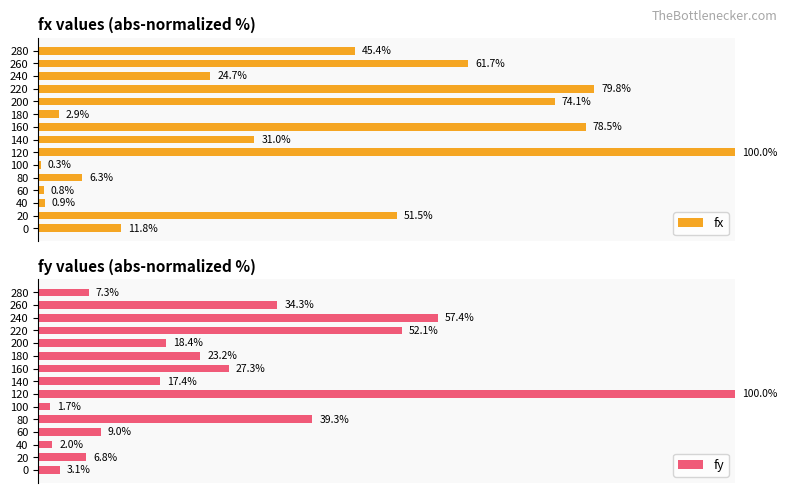

How many series are shown in this chart?

2